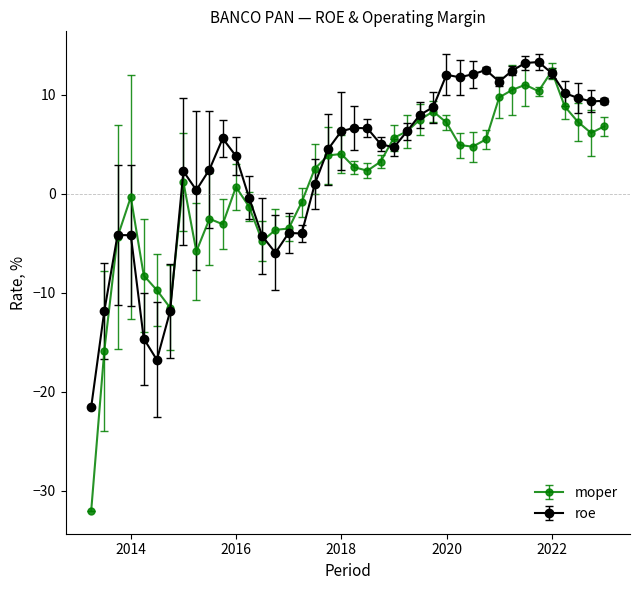

How many categories are shown in the chart?

40